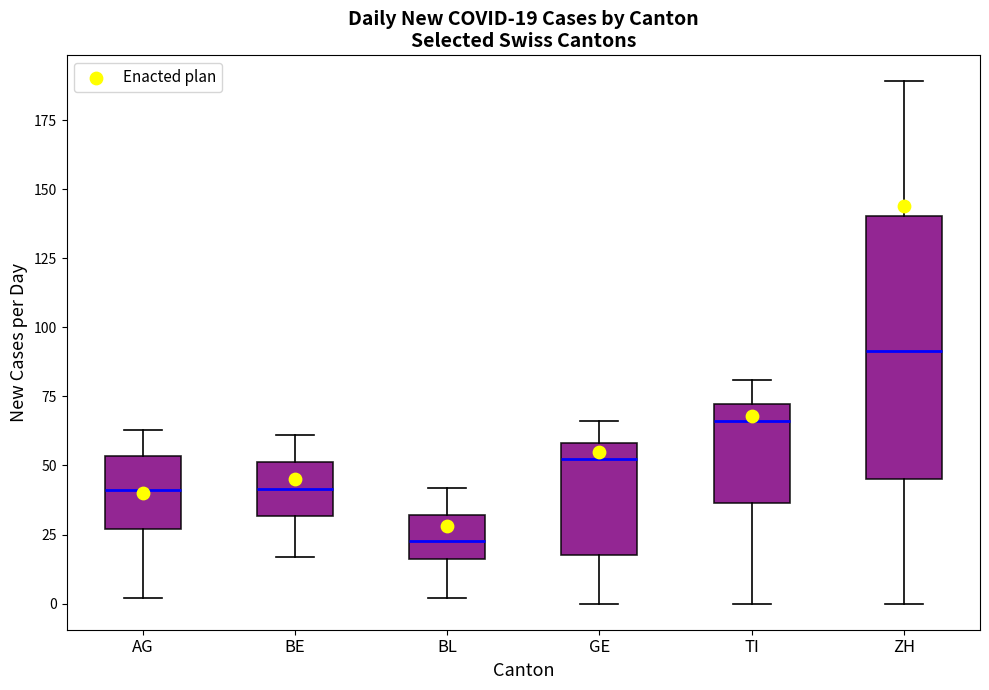

Which box has the highest median line?

ZH